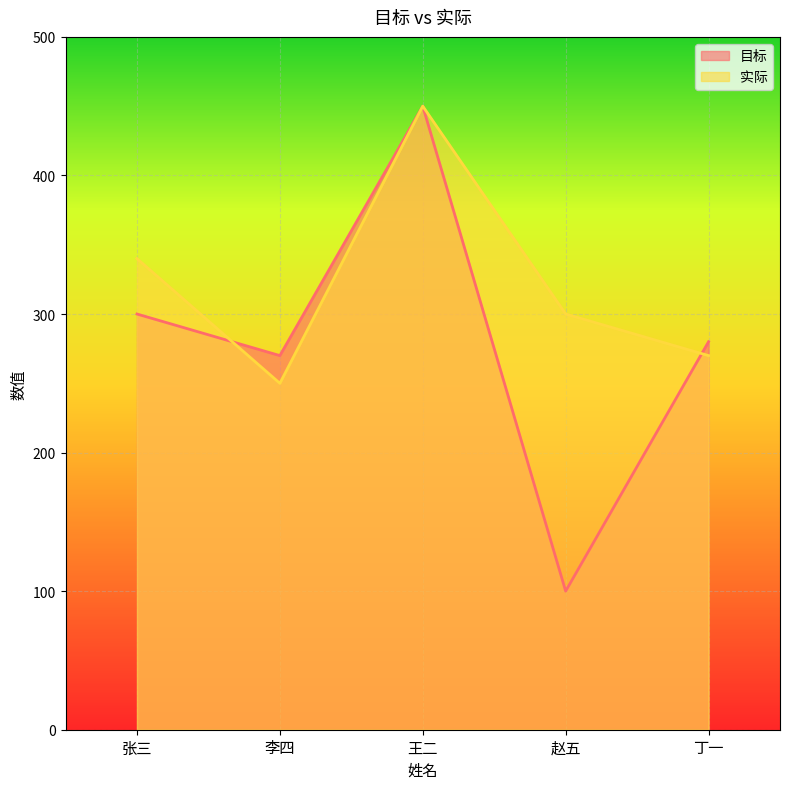

At how many categories does at least one series exceed 352?

1